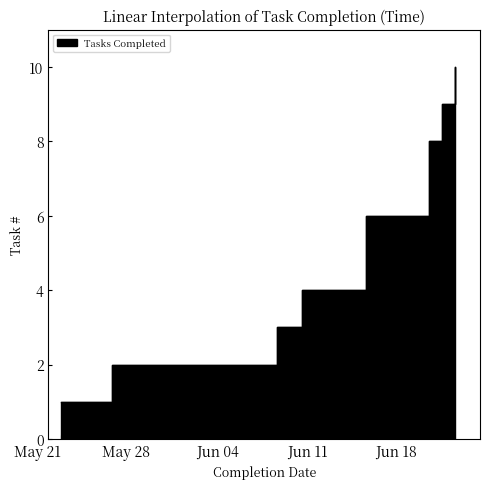

Reading left to right, transcribe all the data shown in this chart.

1	2	3	4	6	7	8	9	10